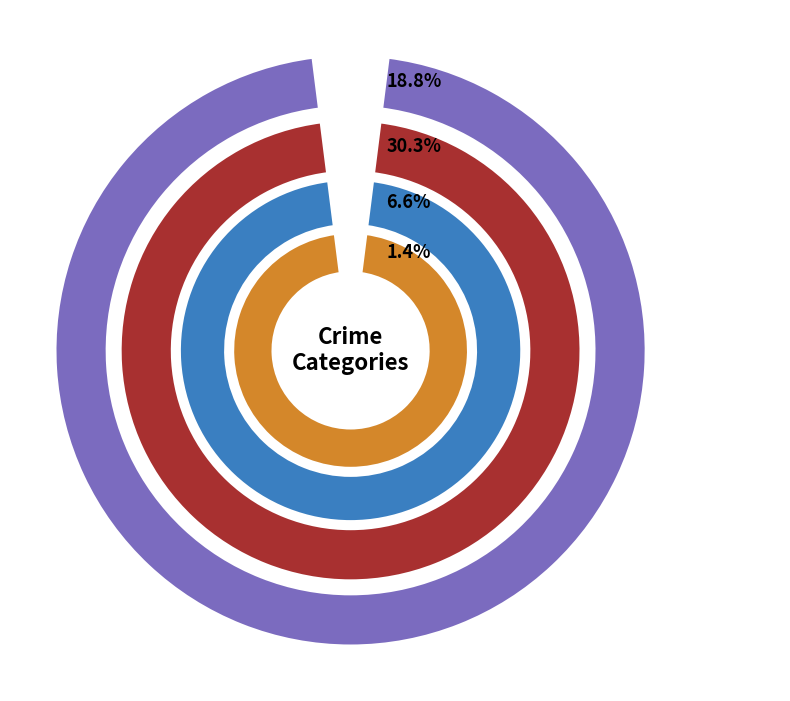

Combined, do Criminal Sexual Assault and Homicide account for over 50%?

No